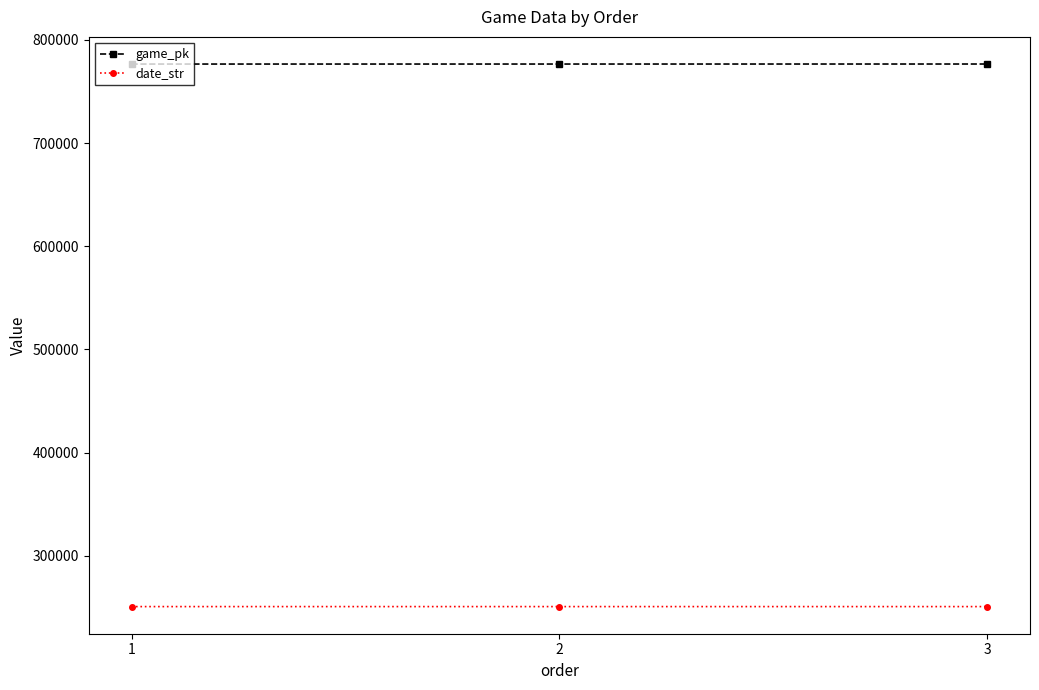

At 2, list the series in order from smallest to largest.

date_str, game_pk